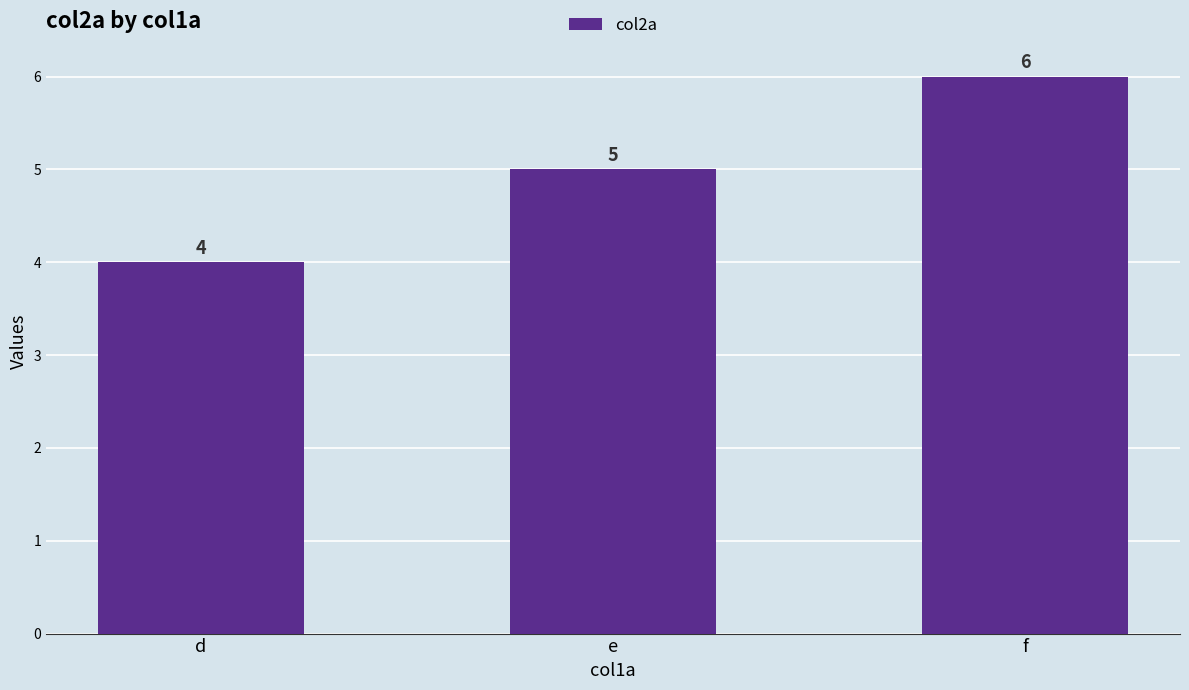

Rank the categories by value from lowest to highest.

d, e, f